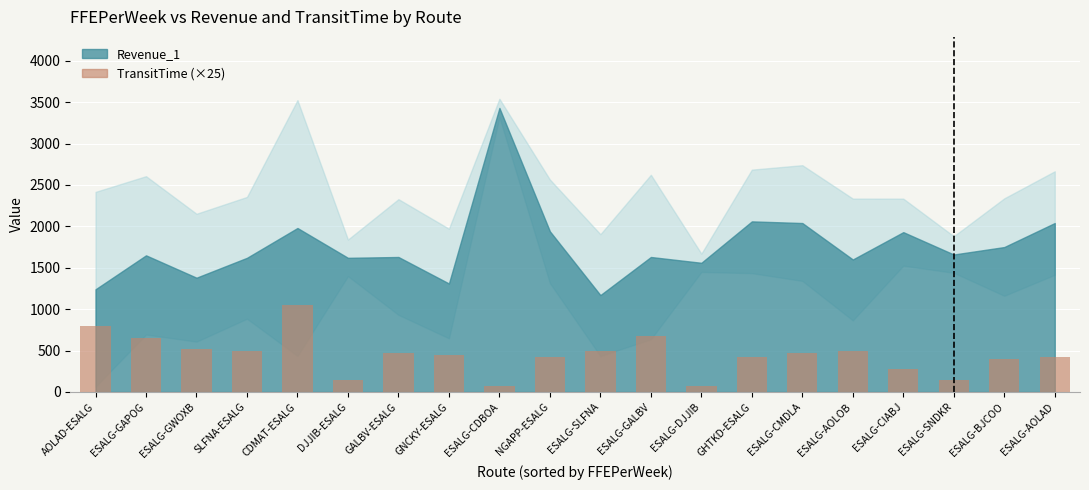

Reading right to left, transcribe all the data shown in this chart.

425	400	150	275	500	475	425	75	675	500	425	75	450	475	150	1050	500	525	650	800